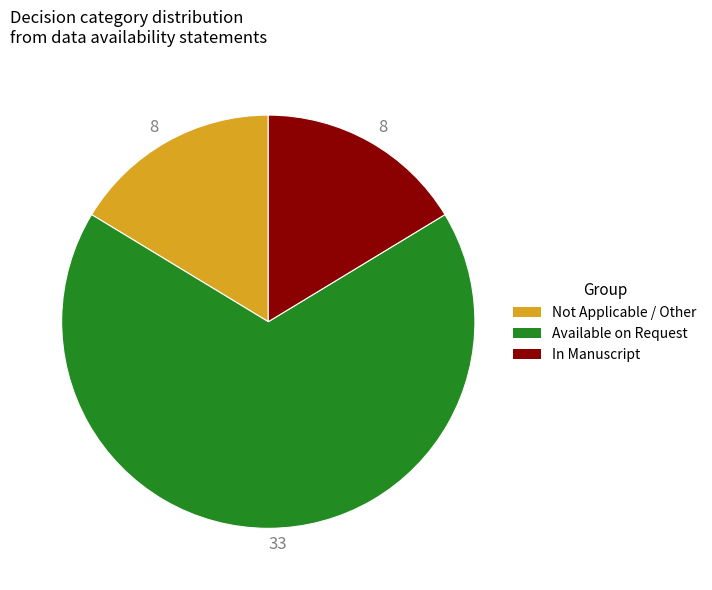

Is there any slice that represents more than half of the pie?

Yes